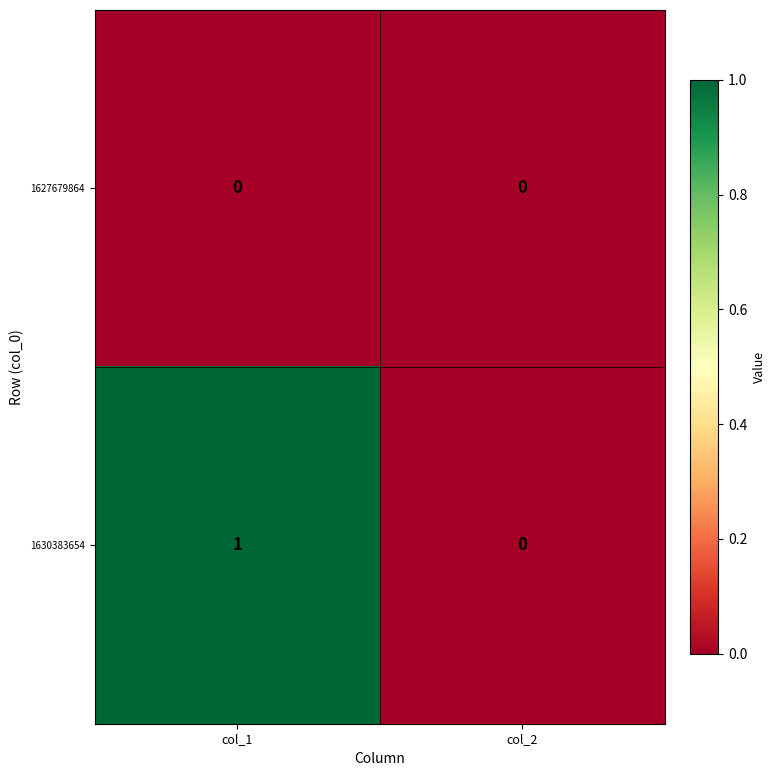

Which series has the largest total across all categories?

1630383654